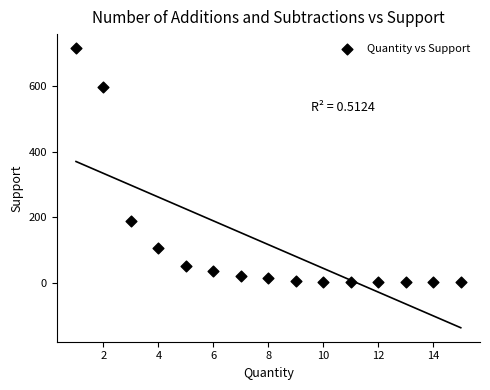

What is the range of X values (max minus min)?

14